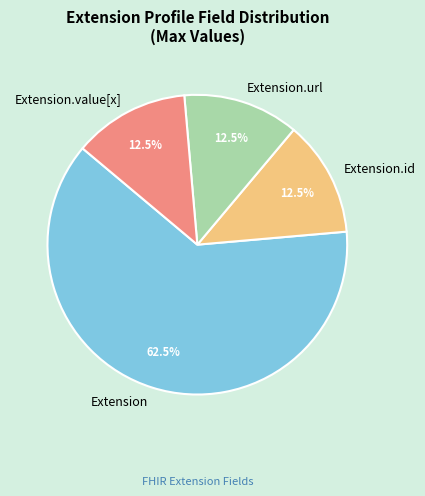

Which category has the biggest portion of the pie?

Extension